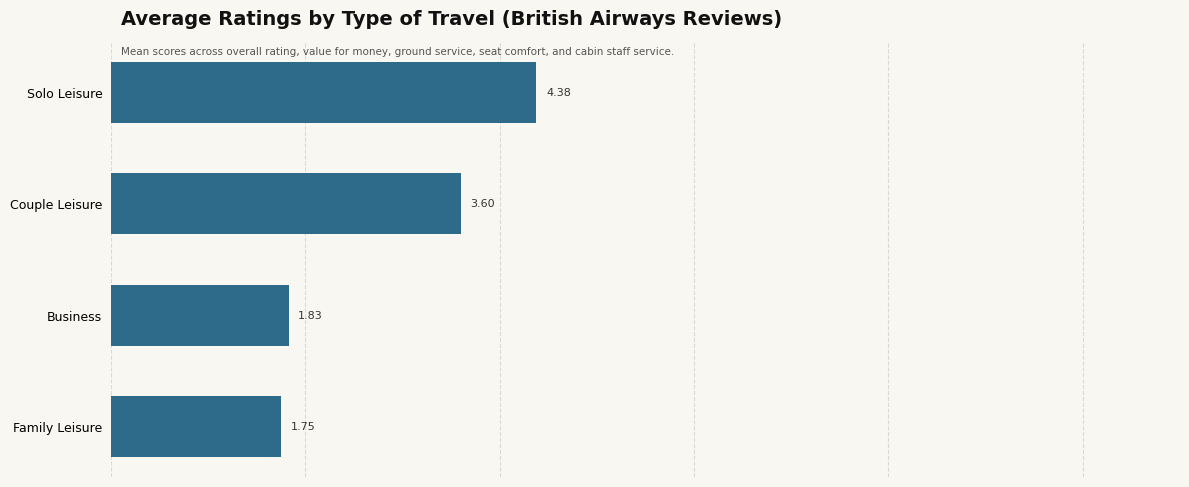

How many values are between 1 and 4?

3